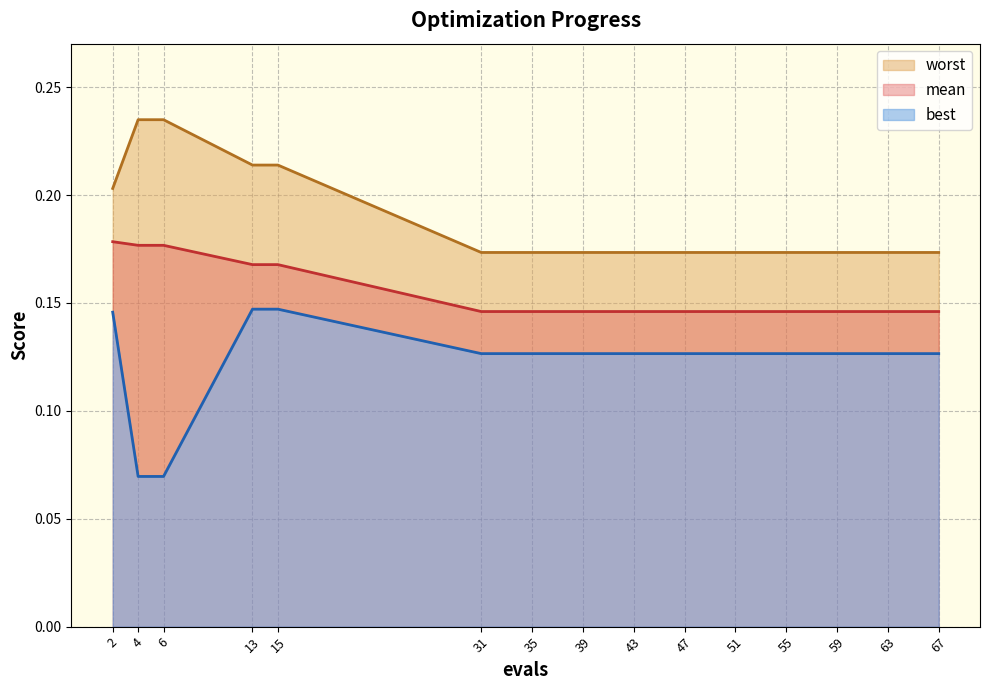

The best series shows 0.1 at 4. True or false?

True